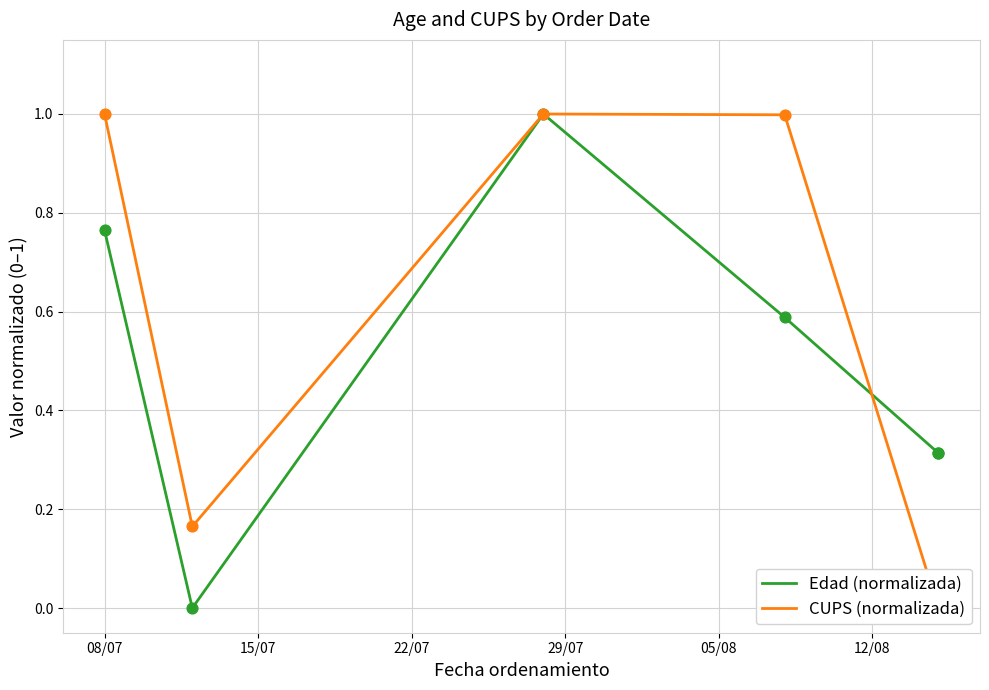

Is the value of Edad (normalizada) at 29/07 greater than the value of CUPS (normalizada) at 08/07?

No